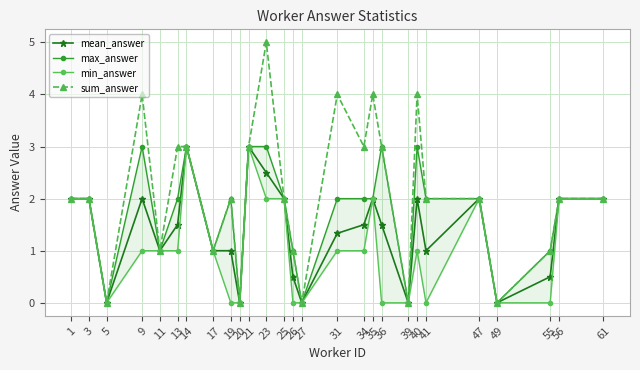

What is the difference between the highest and lowest values at 13?

2.0